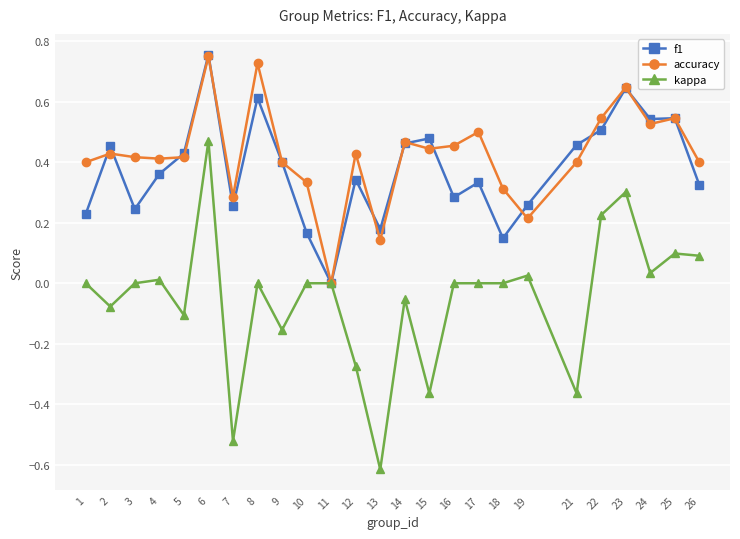

What are all the series names shown in the legend?

f1, accuracy, kappa